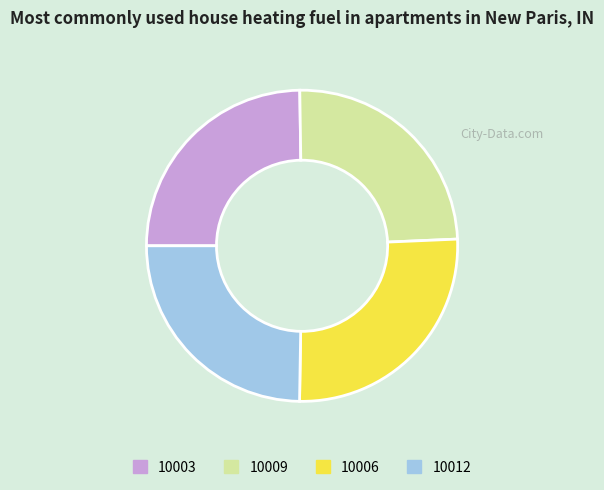

Between 10003 and 10006, which is larger?

10006